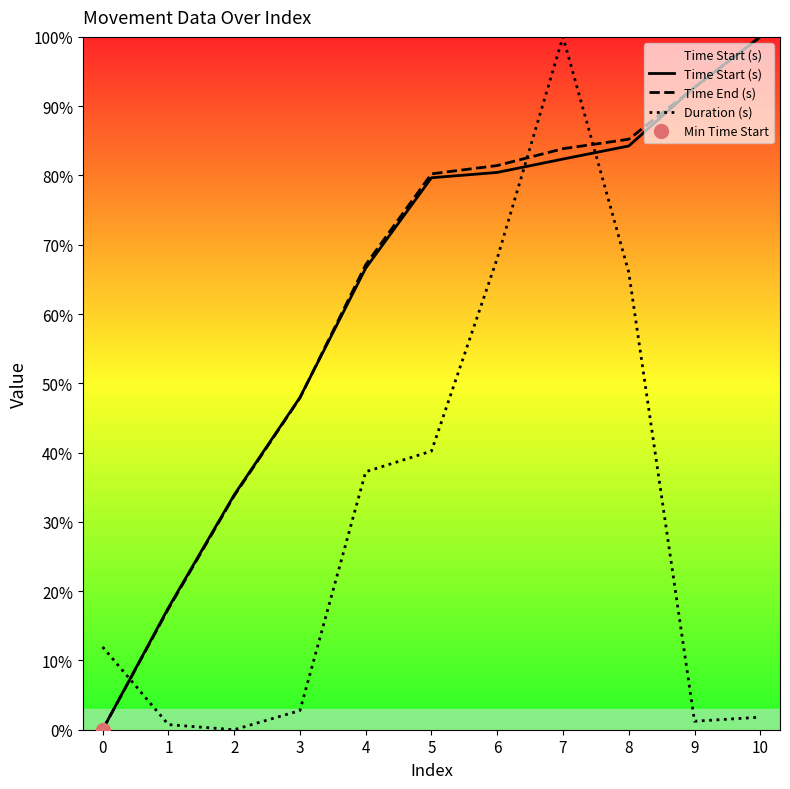

Where do Duration (s) and Time End (s) first cross each other?

0 and 1